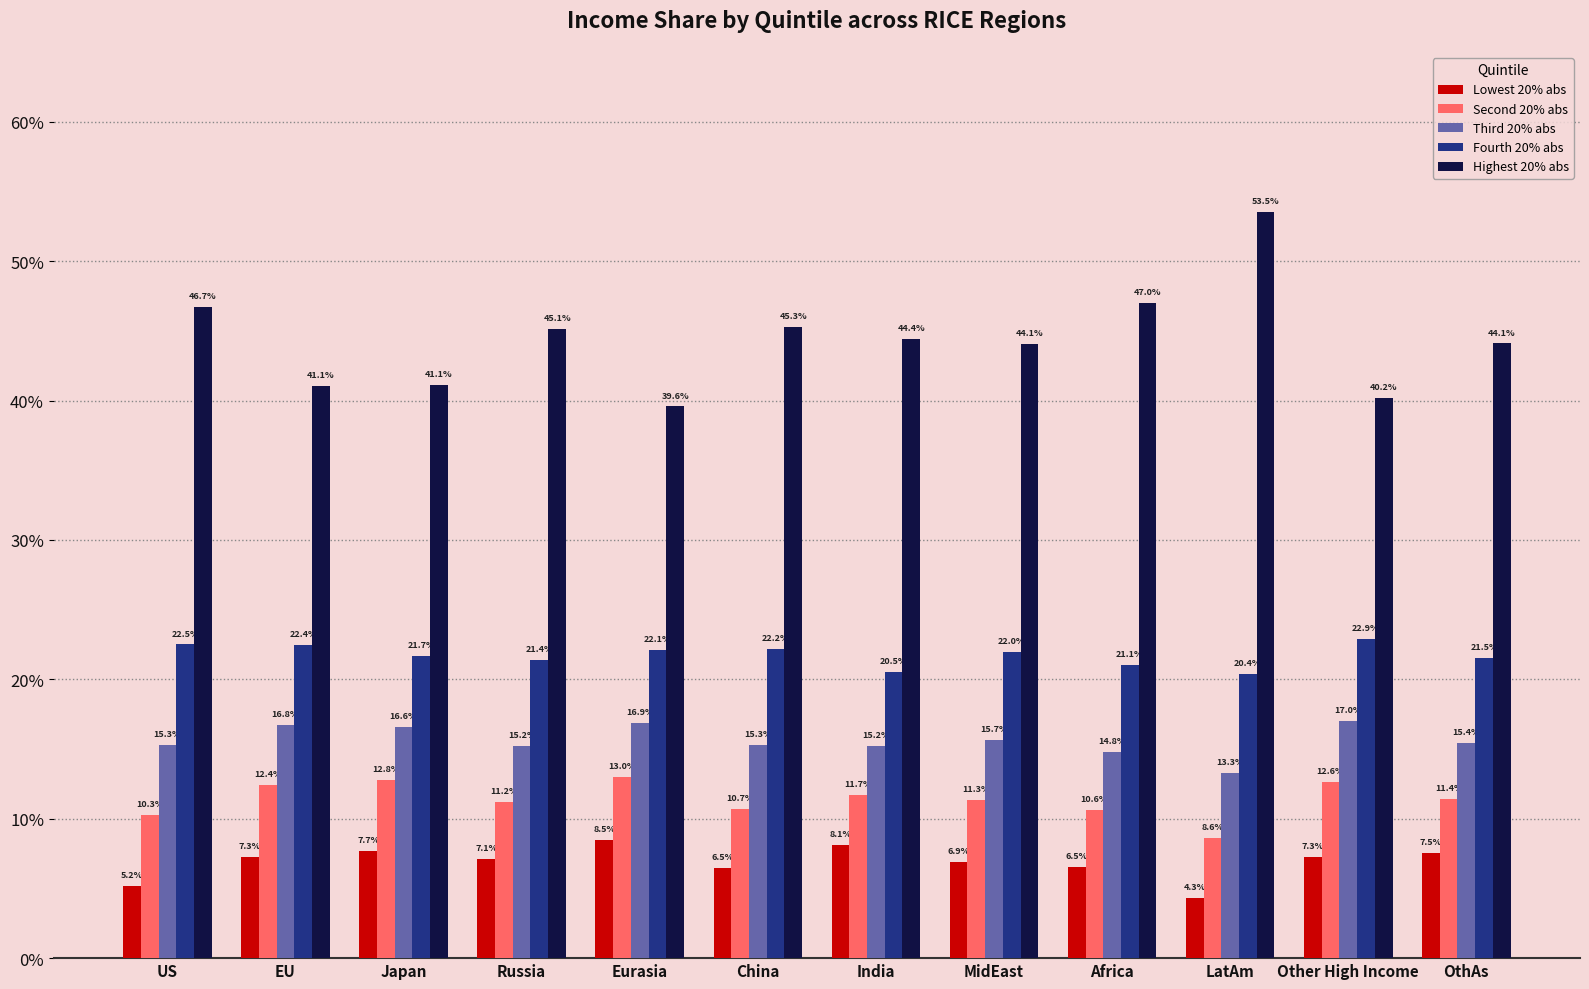

Read the Second 20% abs value at Eurasia.

0.1